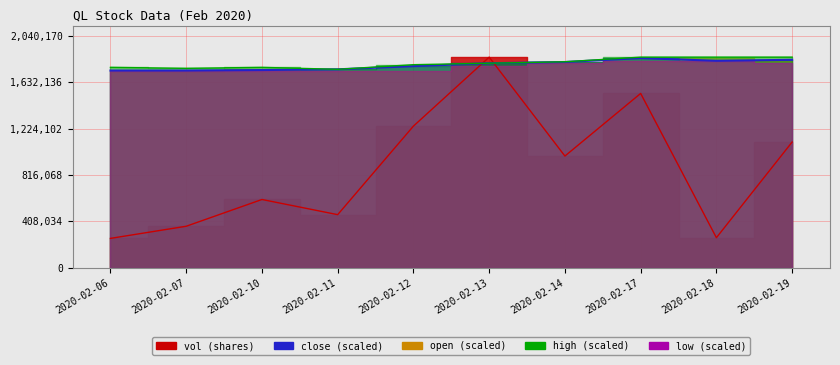

What is the sum of all close values?

17850147.4